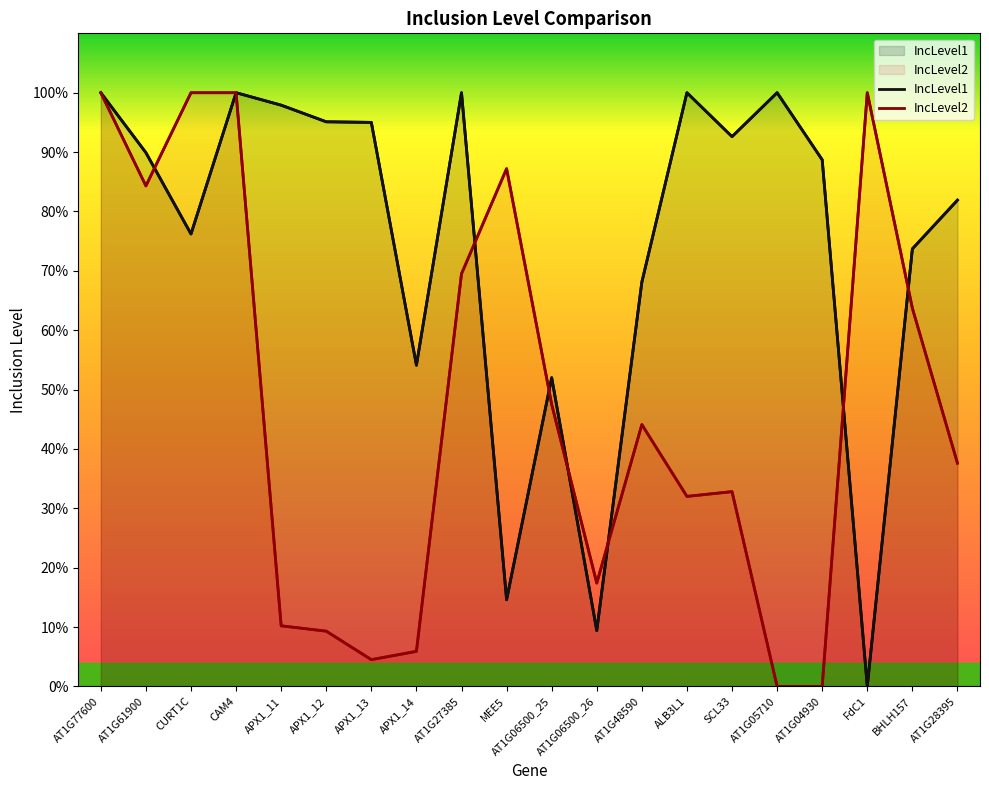

How many positive values does the IncLevel2 series have?

18